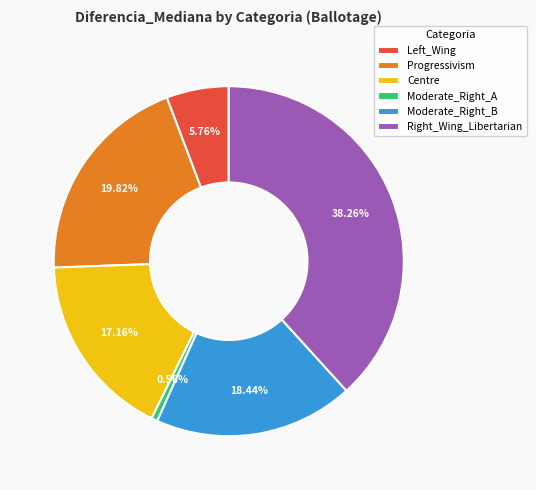

True or false: Left_Wing accounts for 19% of the total.

False